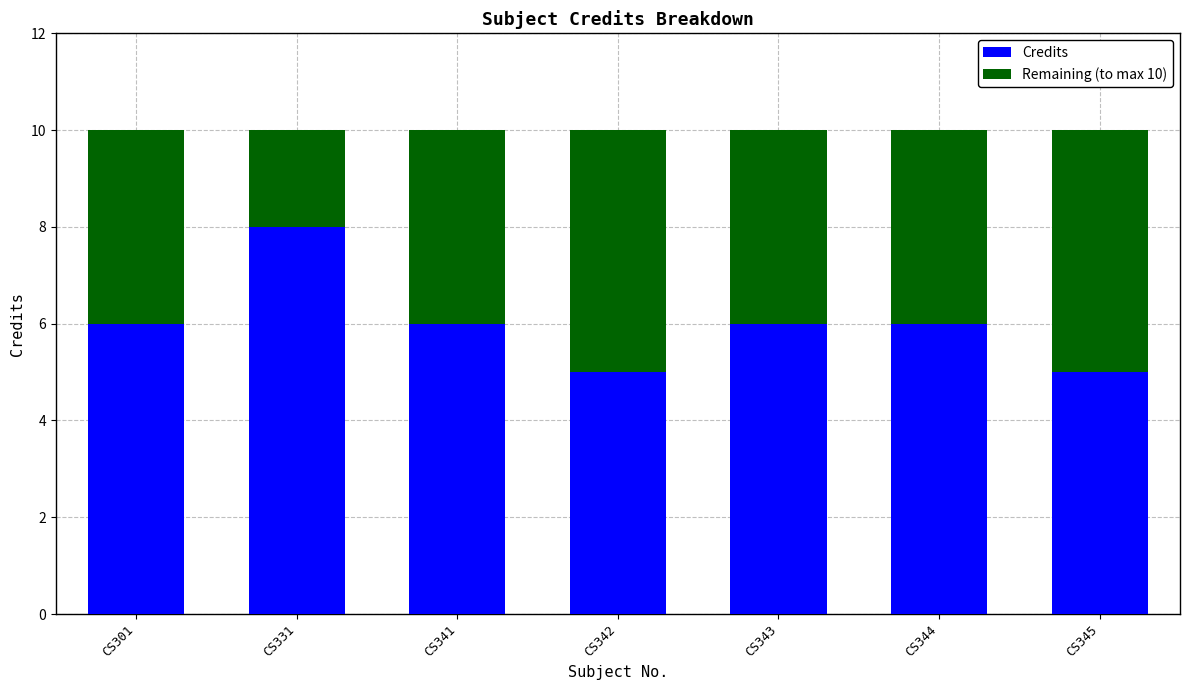

What is the total value across all series at CS344?

10